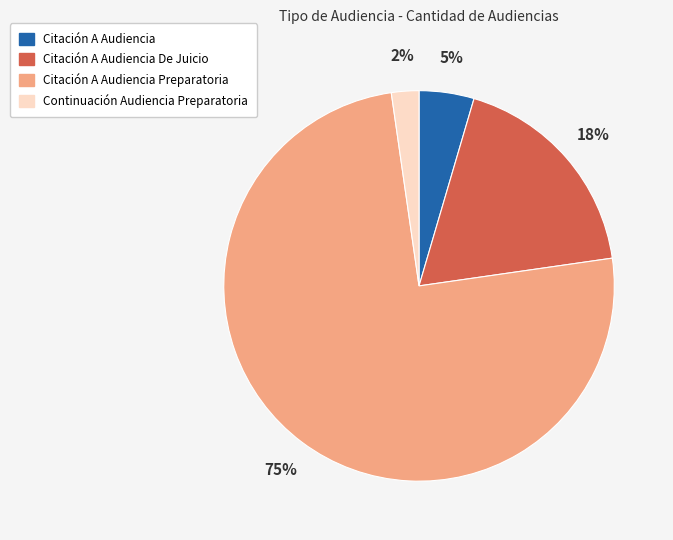

To the nearest percent, what is the difference between the largest and smallest slice percentages?

73%